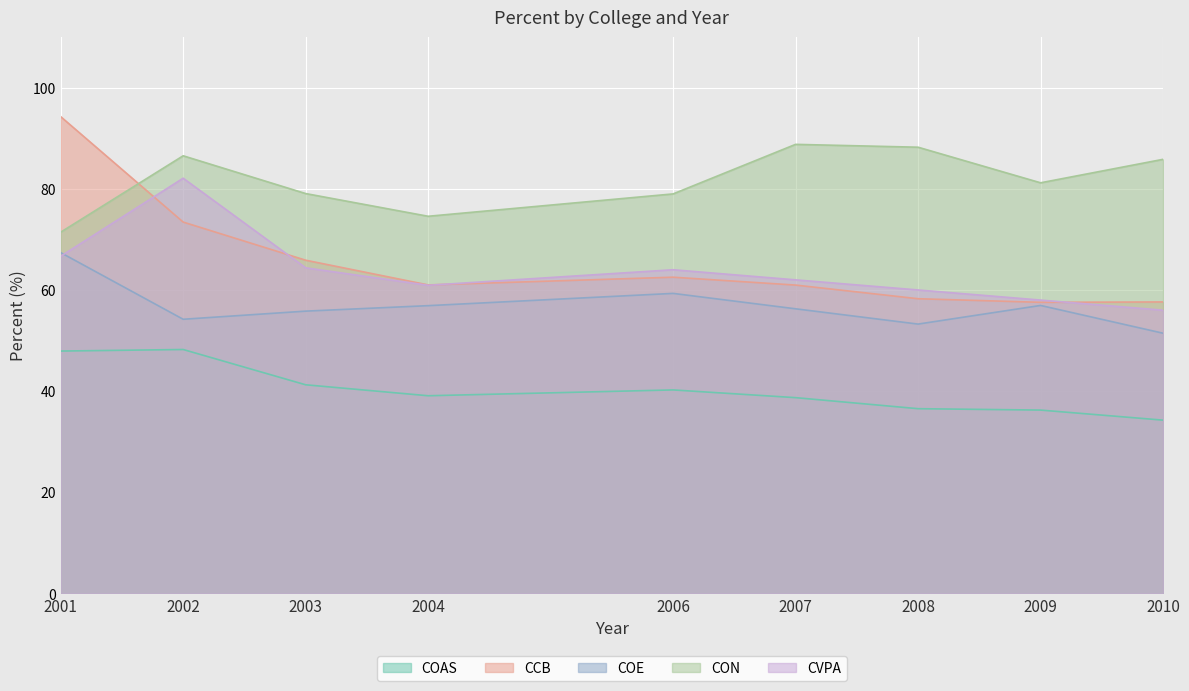

What are all the series names shown in the legend?

COAS, CCB, COE, CON, CVPA